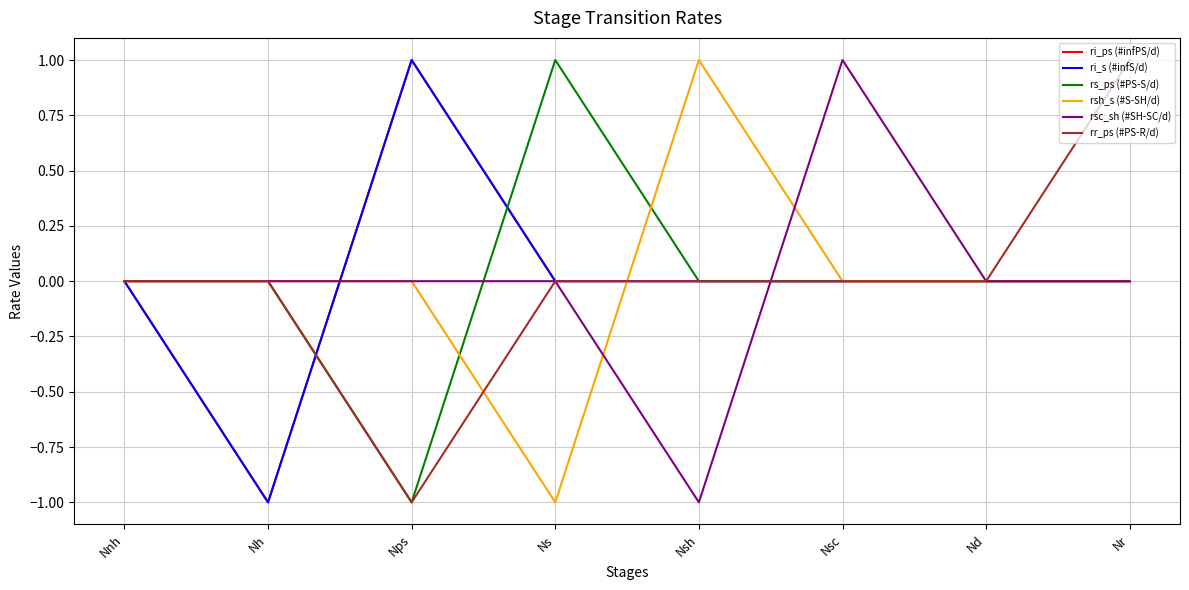

Reading left to right, list all the values displayed in this chart.

ri_ps (#infPS/d): 0	-1	1	0	0	0	0	0
ri_s (#infS/d): 0	-1	1	0	0	0	0	0
rs_ps (#PS-S/d): 0	0	-1	1	0	0	0	0
rsh_s (#S-SH/d): 0	0	0	-1	1	0	0	0
rsc_sh (#SH-SC/d): 0	0	0	0	-1	1	0	0
rr_ps (#PS-R/d): 0	0	-1	0	0	0	0	1